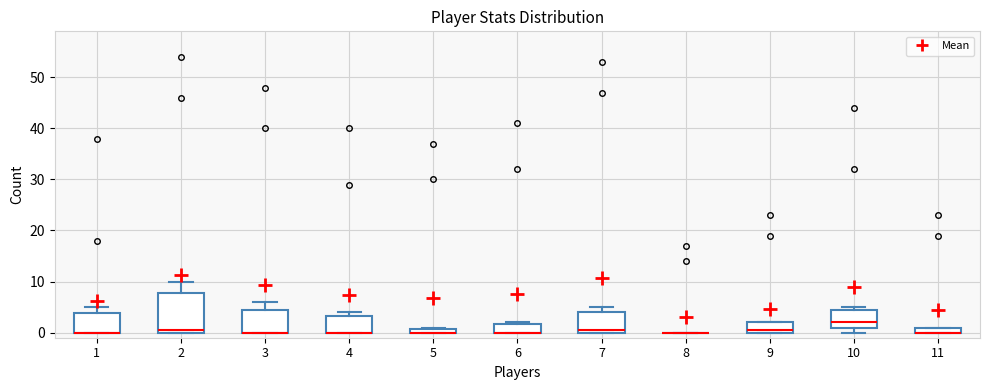

Where is the lower edge of the box at x = 7 on the y-axis? The values are not printed on the chart, so give them approximately, as read against the axis.

0